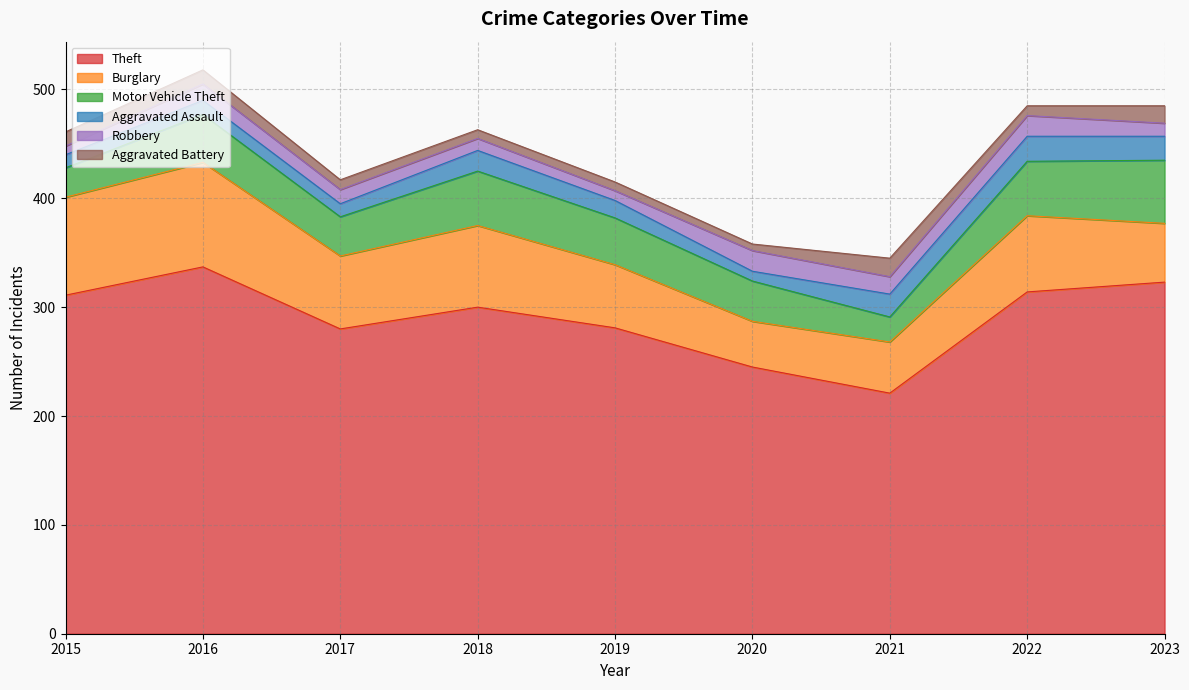

Which has a higher value, 2019 or 2023?

2023